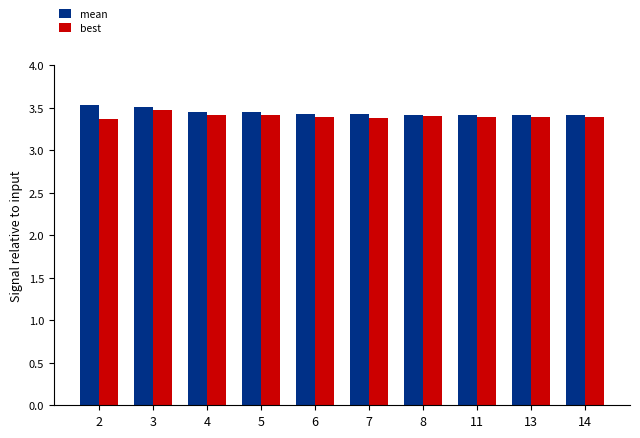

What is the minimum value shown in the chart?

3.4